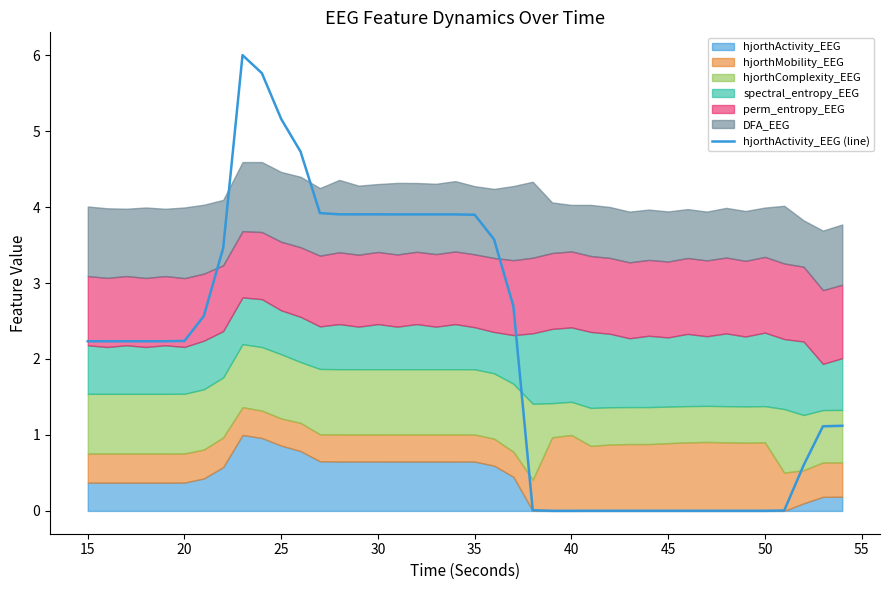

The value of hjorthActivity_EEG (line) at 40 is 0.0. True or false?

True